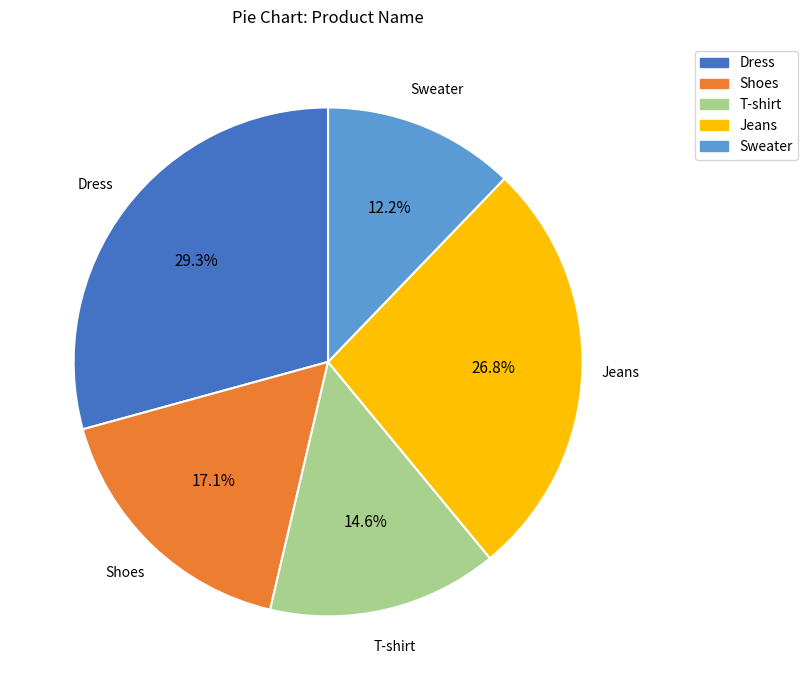

What is the total percentage of Sweater and Dress?

41.5%